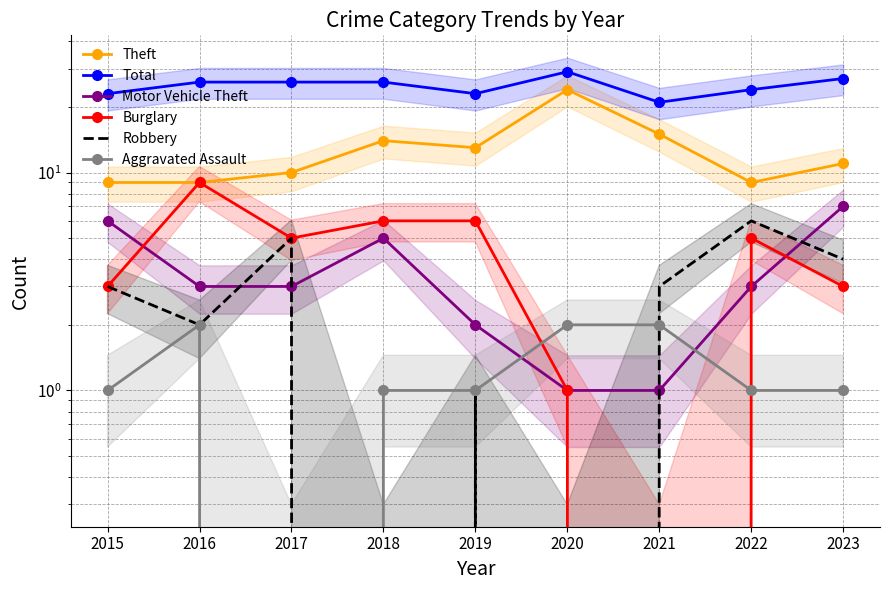

Reading left to right, extract all data points from this chart.

Theft: 2015=9	2016=9	2017=10	2018=14	2019=13	2020=24	2021=15	2022=9	2023=11
Total: 2015=23	2016=26	2017=26	2018=26	2019=23	2020=29	2021=21	2022=24	2023=27
Motor Vehicle Theft: 2015=6	2016=3	2017=3	2018=5	2019=2	2020=1	2021=1	2022=3	2023=7
Burglary: 2015=3	2016=9	2017=5	2018=6	2019=6	2020=1	2021=0	2022=5	2023=3
Robbery: 2015=3	2016=2	2017=5	2018=0	2019=1	2020=0	2021=3	2022=6	2023=4
Aggravated Assault: 2015=1	2016=2	2017=0	2018=1	2019=1	2020=2	2021=2	2022=1	2023=1